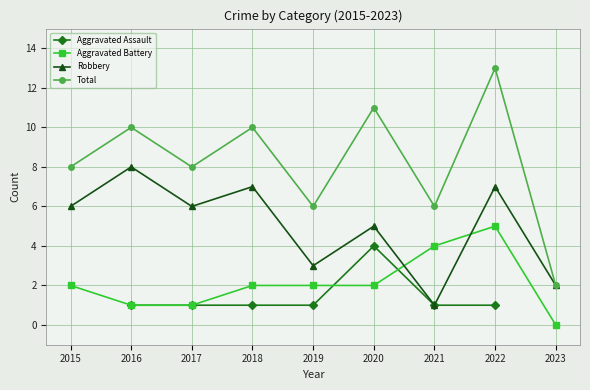

How many interior local peaks does the Aggravated Battery series have?

1